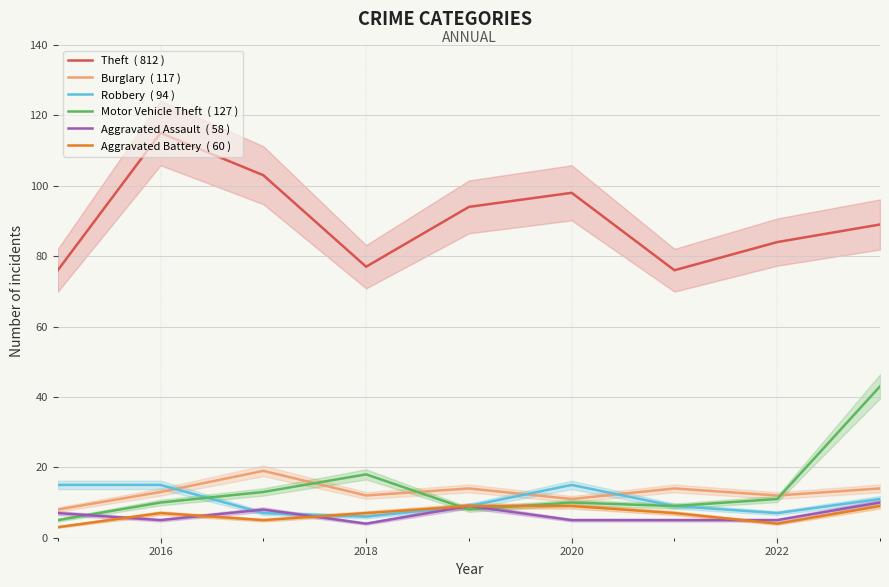

List the series in order of their peak value, lowest first.

Aggravated Battery, Aggravated Assault, Robbery, Burglary, Motor Vehicle Theft, Theft